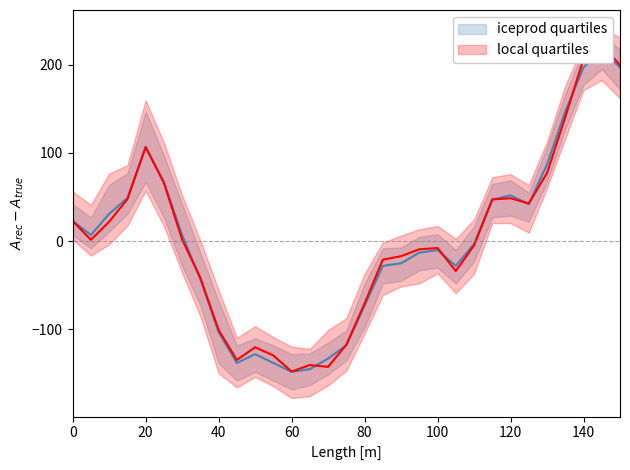

At which category does the chart reach its minimum across all series?

12